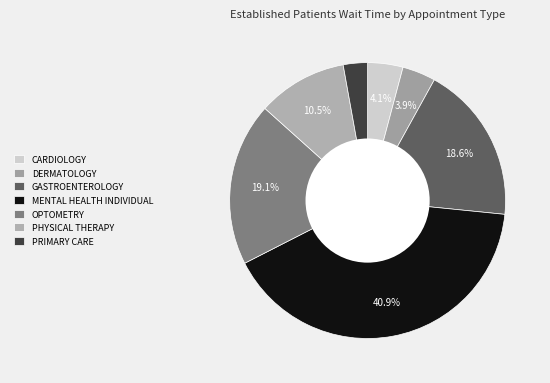

How many slices are in this pie chart?

7